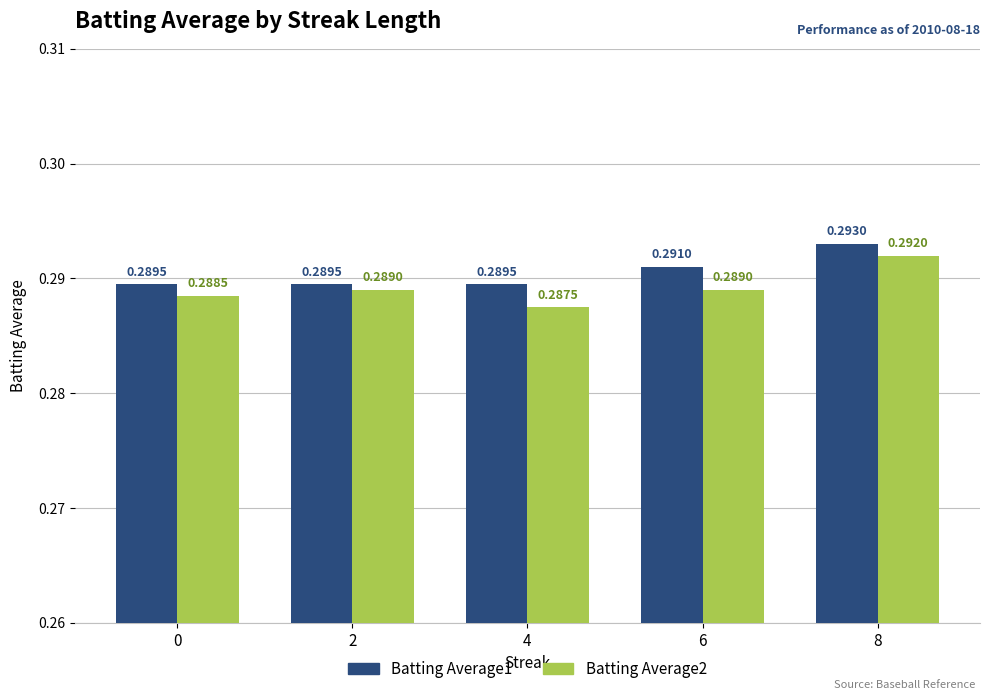

What is the total value across all series at 4?

0.6